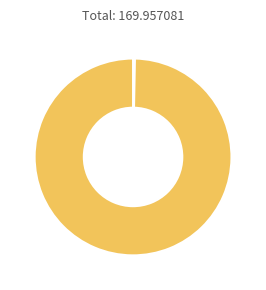

Does any single category account for the majority?

Yes